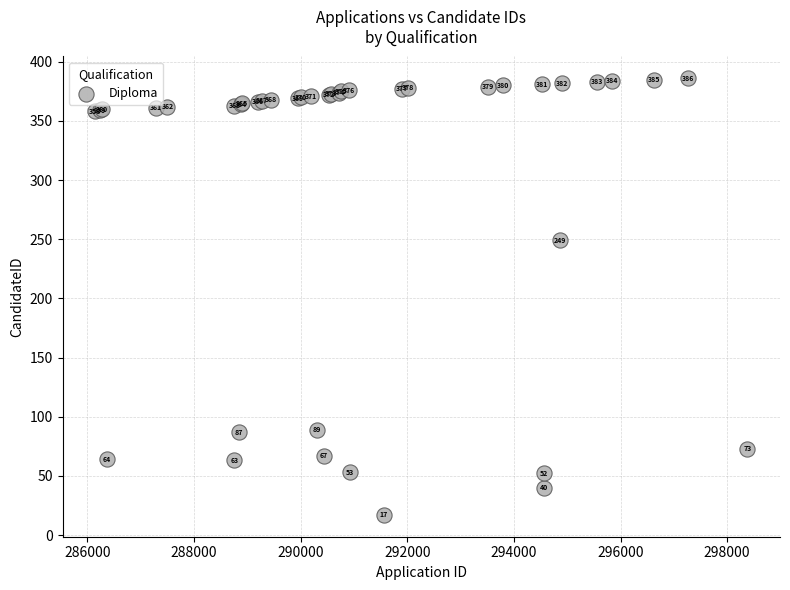

What Y value in the scatter plot is closest to 201?

249